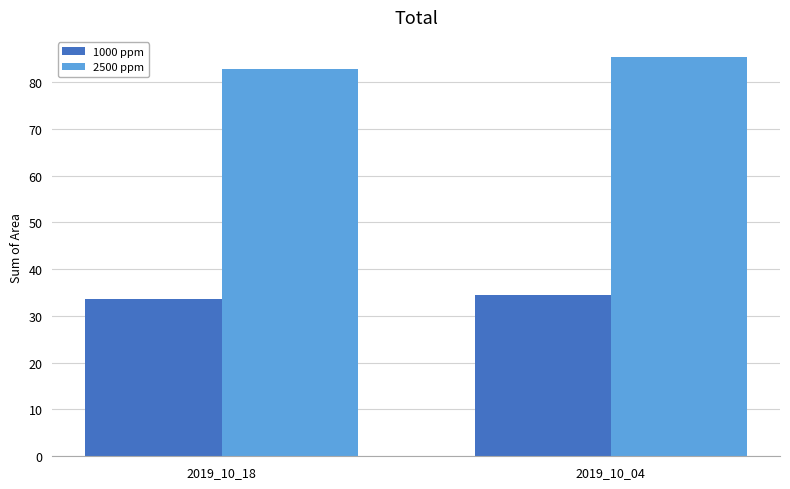

How many distinct data groups are displayed?

2